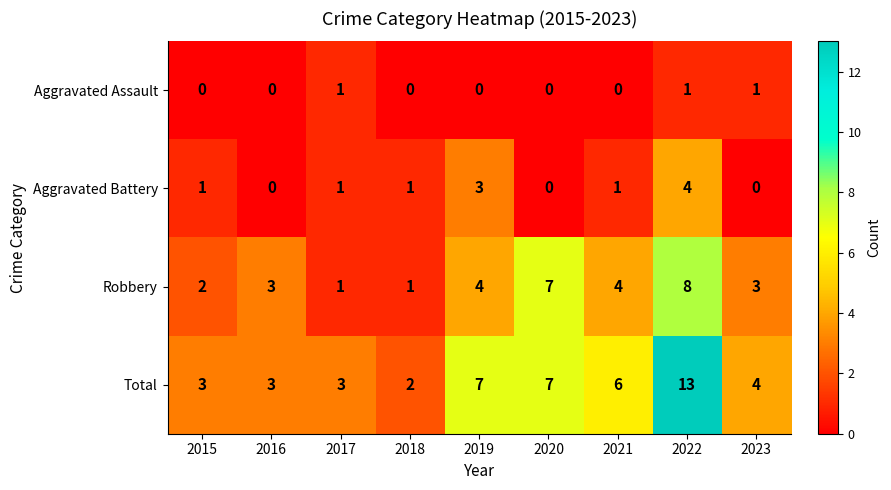

Which series has the largest total across all categories?

Total